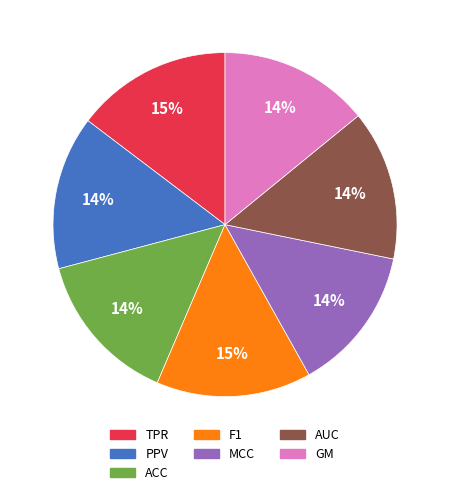

How many slices are in this pie chart?

7